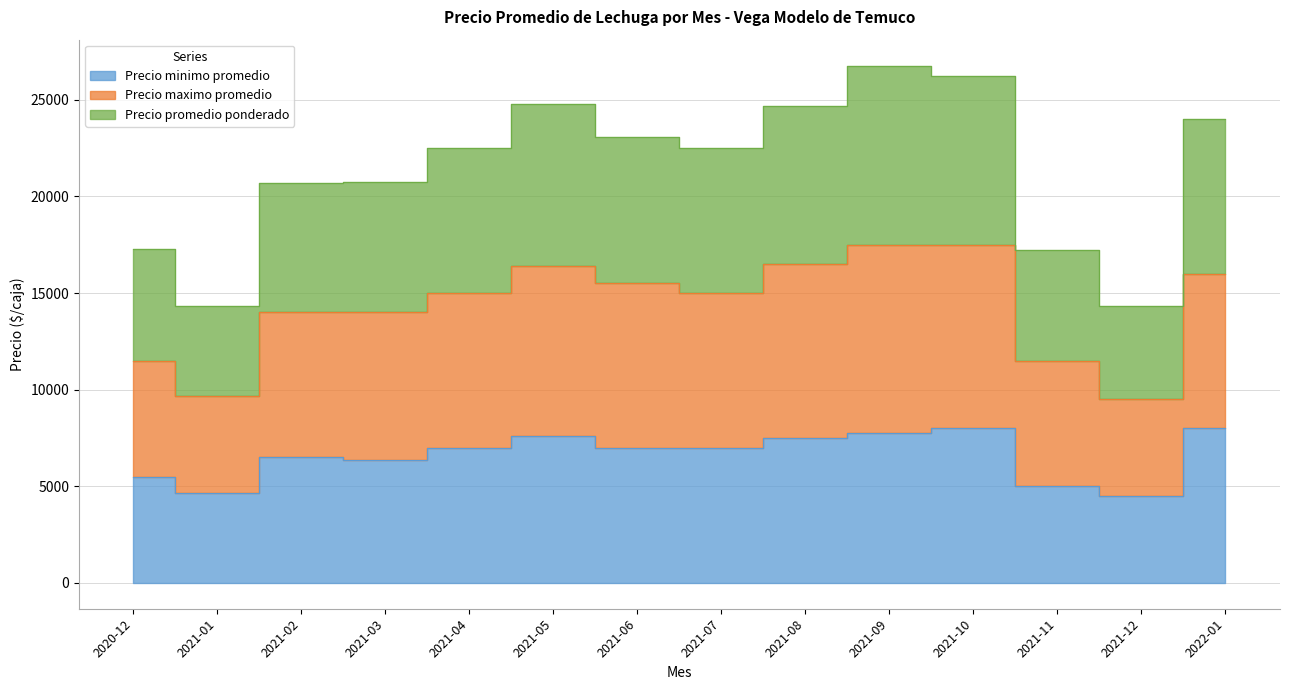

At which label is Precio maximo promedio closest to 13500?

2021-02